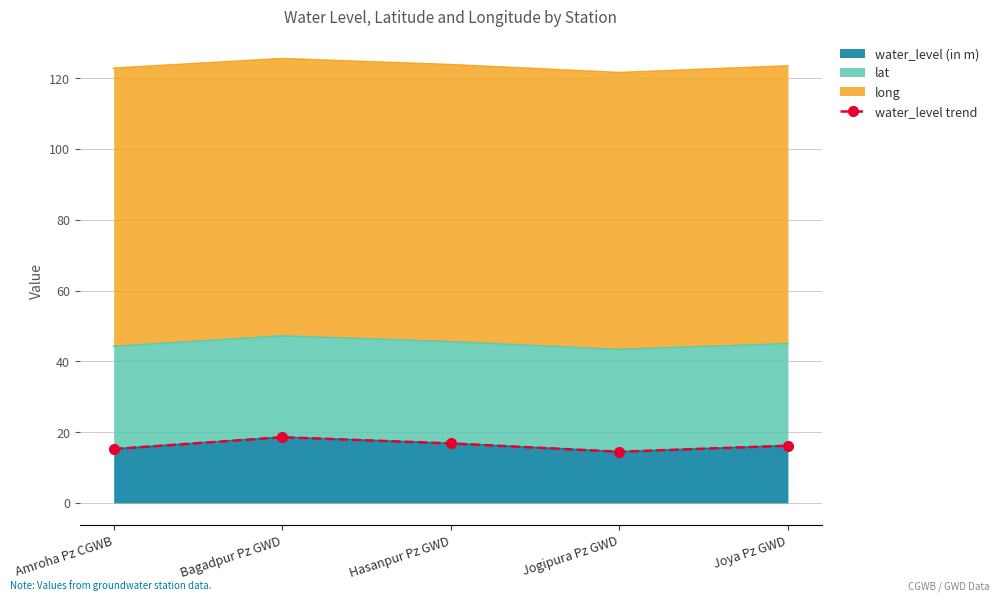

What is the label of the 3rd point from the right?

Hasanpur Pz GWD